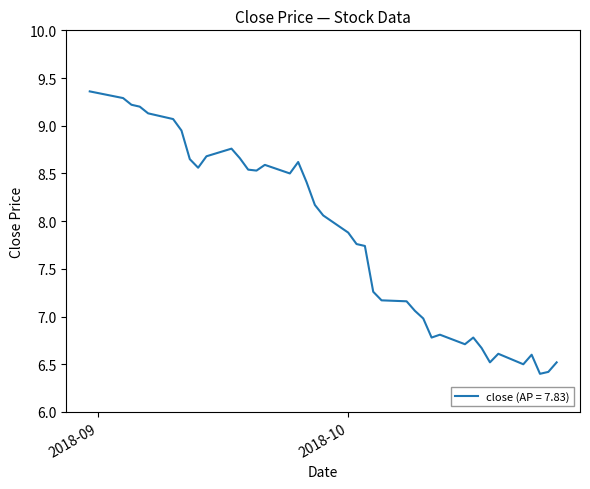

What value does the data have at 2018-09-07?

9.1